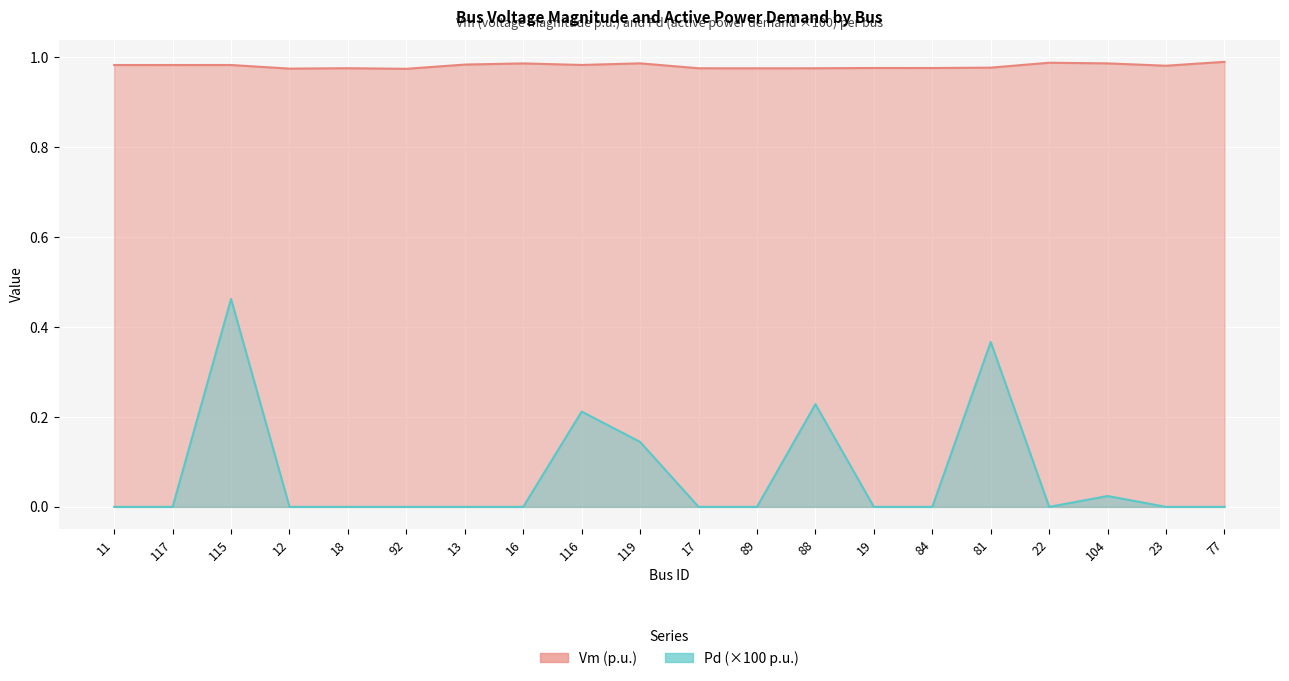

List the series in order of their peak value, lowest first.

Pd, Vm